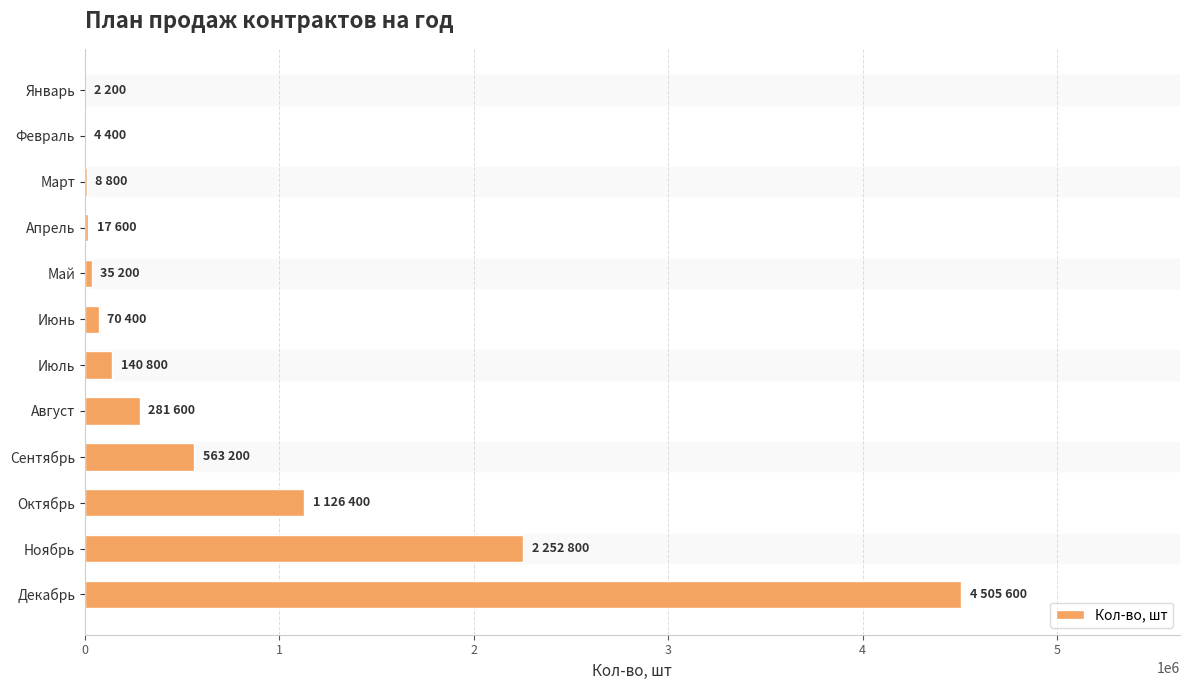

What is the greatest value displayed?

4505600